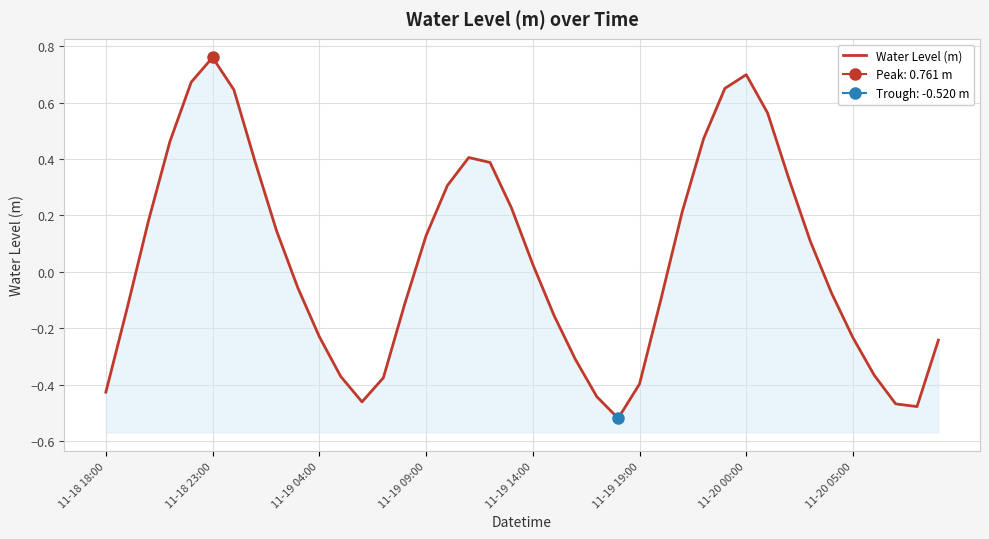

True or false: the data has more than 1 interior local peaks.

True